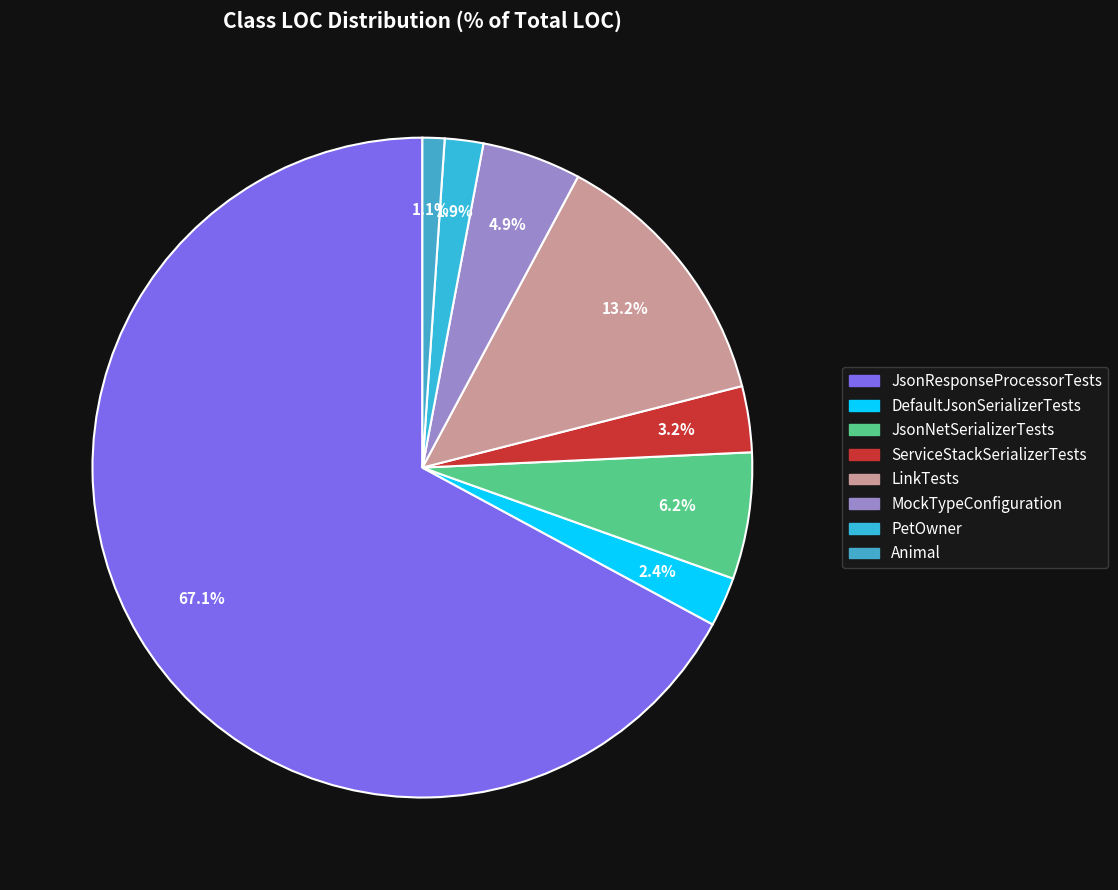

What percentage is the DefaultJsonSerializerTests slice, to the nearest percent?

2%